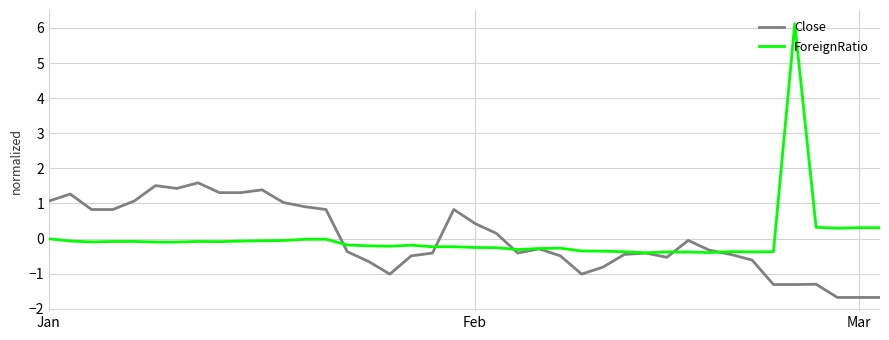

Rank the series by their maximum value, from lowest to highest.

Close, ForeignRatio